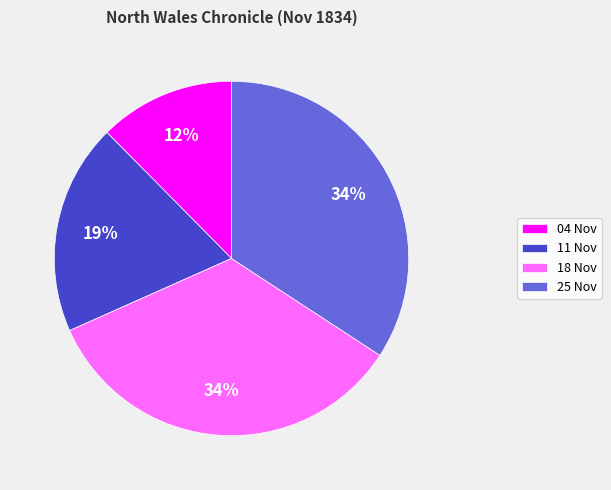

Is there a majority slice in this chart?

No